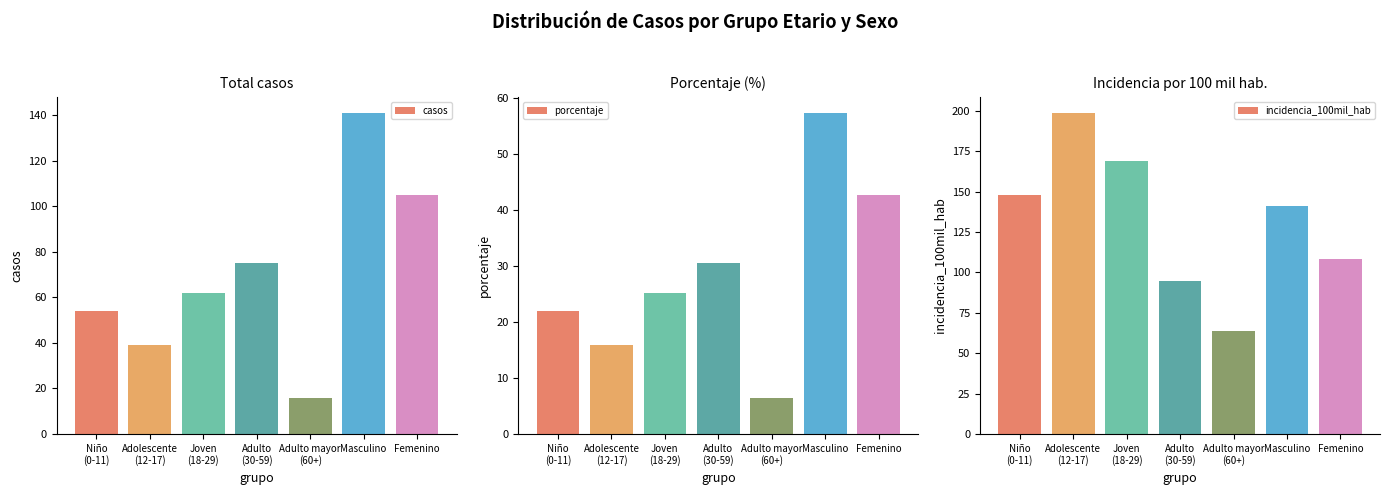

Rank the categories by porcentaje value from lowest to highest.

Adulto mayor
(60+), Adolescente
(12-17), Niño
(0-11), Joven
(18-29), Adulto
(30-59), Femenino, Masculino